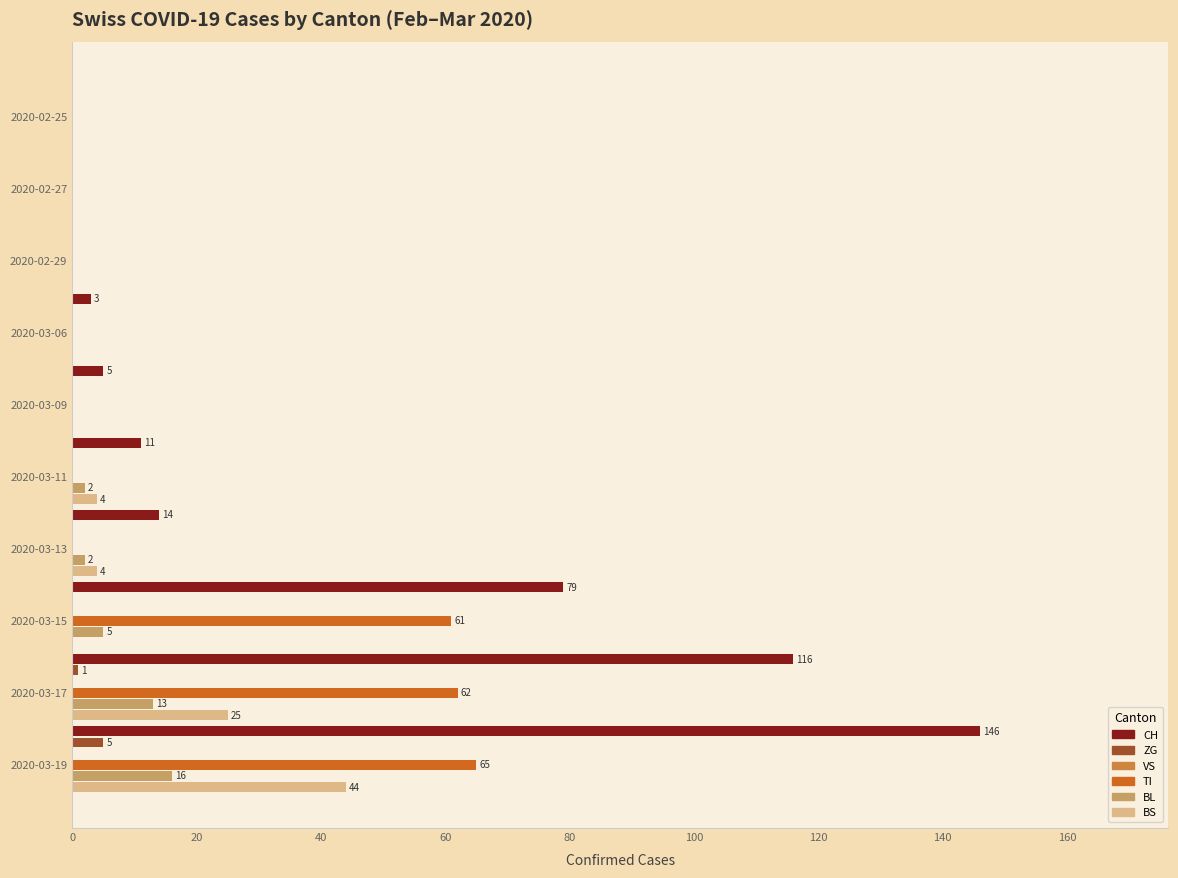

List the series in order of their peak value, lowest first.

VS, ZG, BL, BS, TI, CH